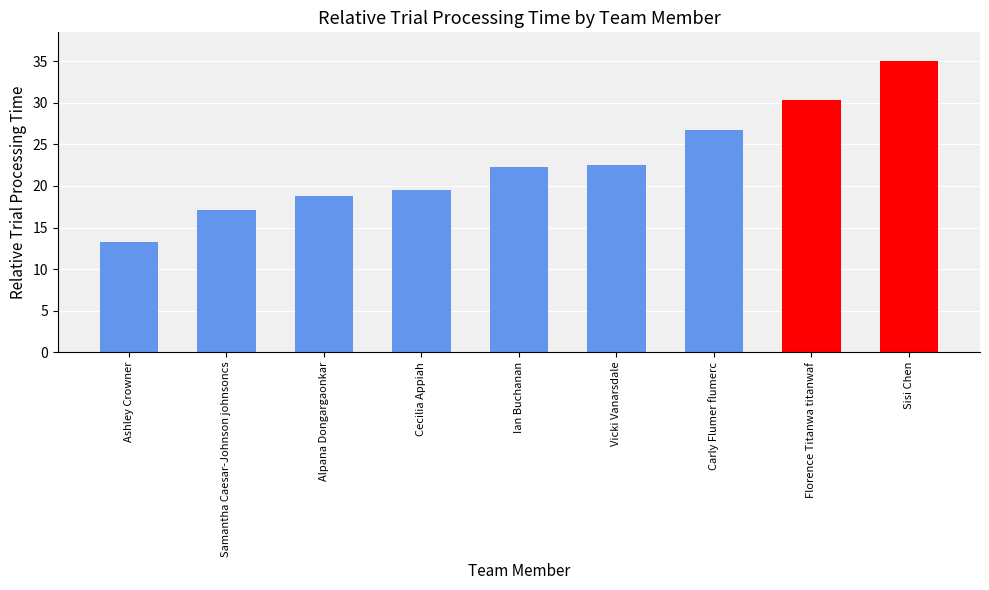

What is the label of the 9th bar from the left?

Sisi Chen